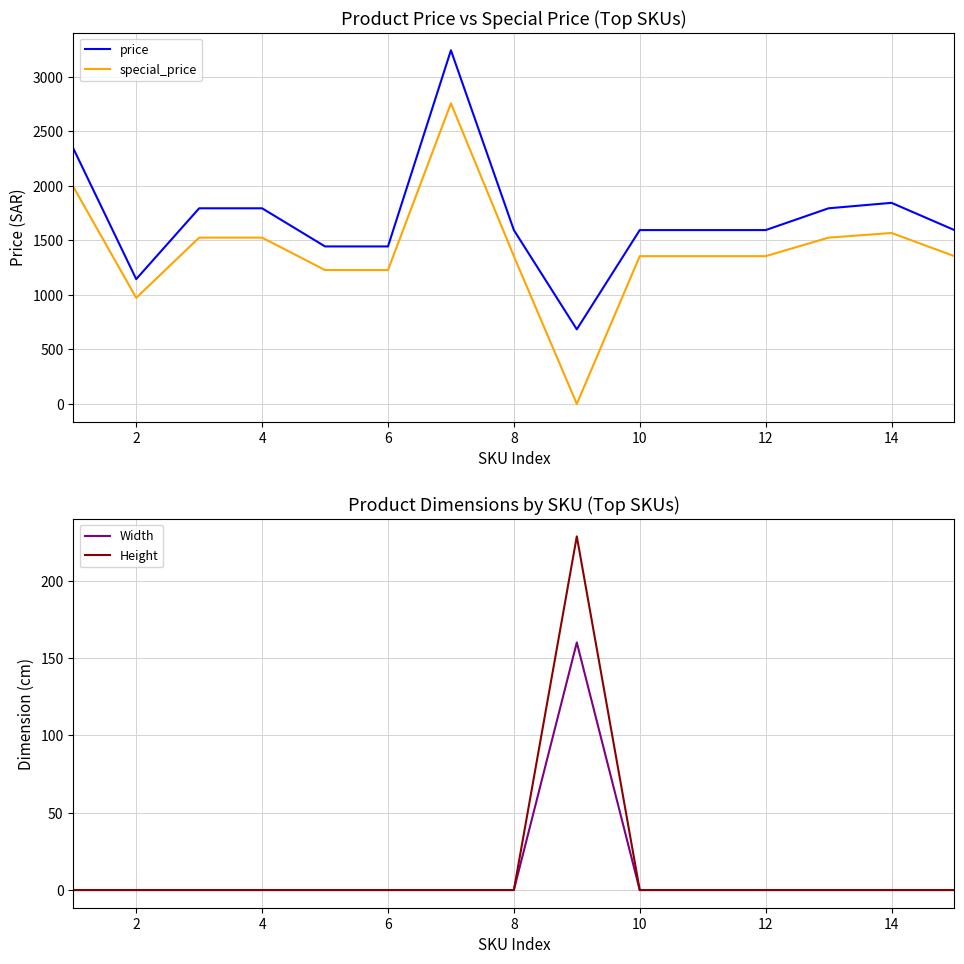

What is the label of the 2nd point from the left?

2